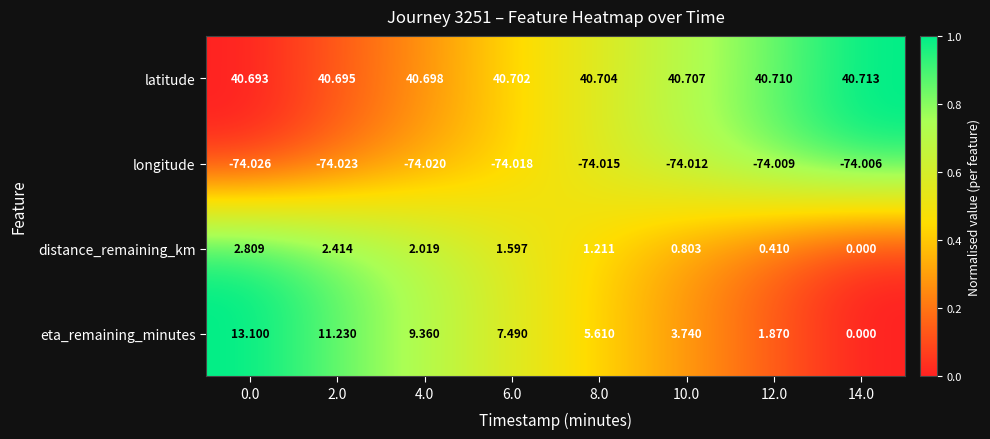

Which series changed the most between 0.0 and 10.0?

eta_remaining_minutes